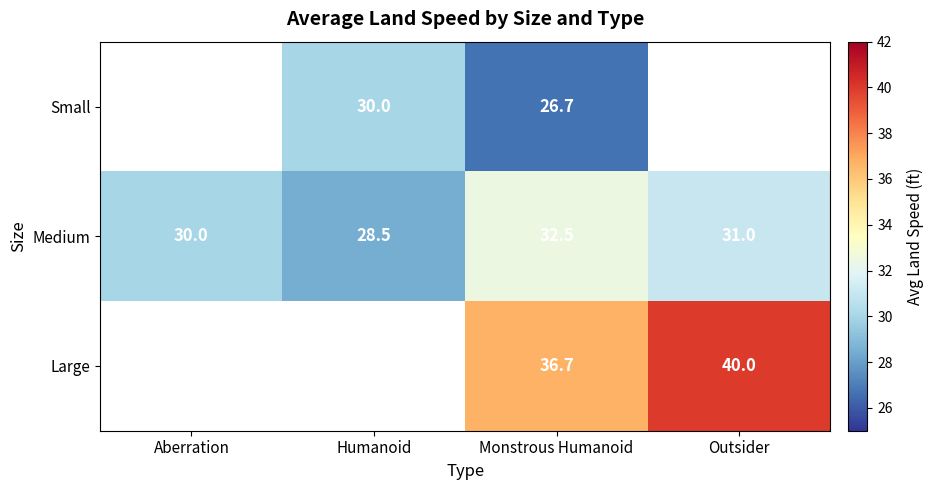

What is the spread (max minus min) of values at Monstrous Humanoid?

10.0